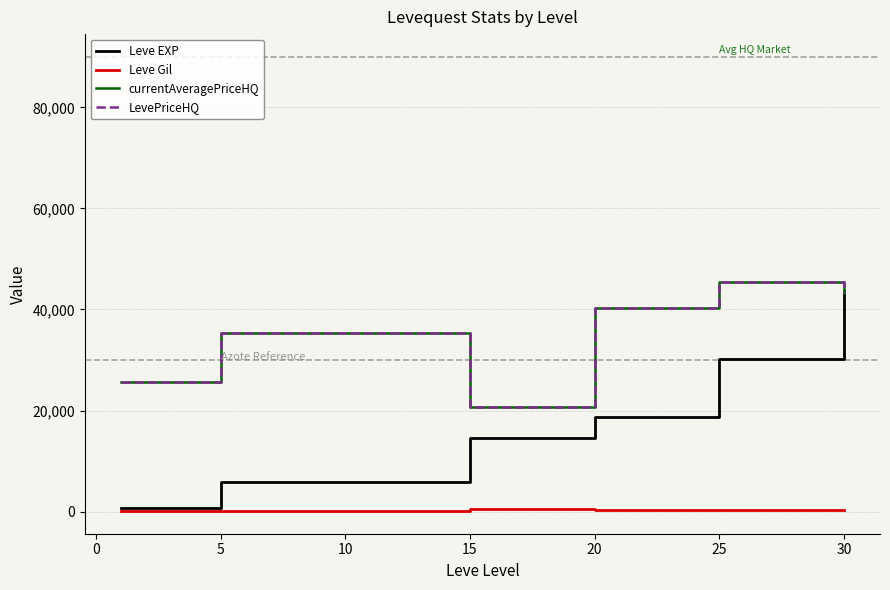

At how many categories does at least one series exceed 25835?

4